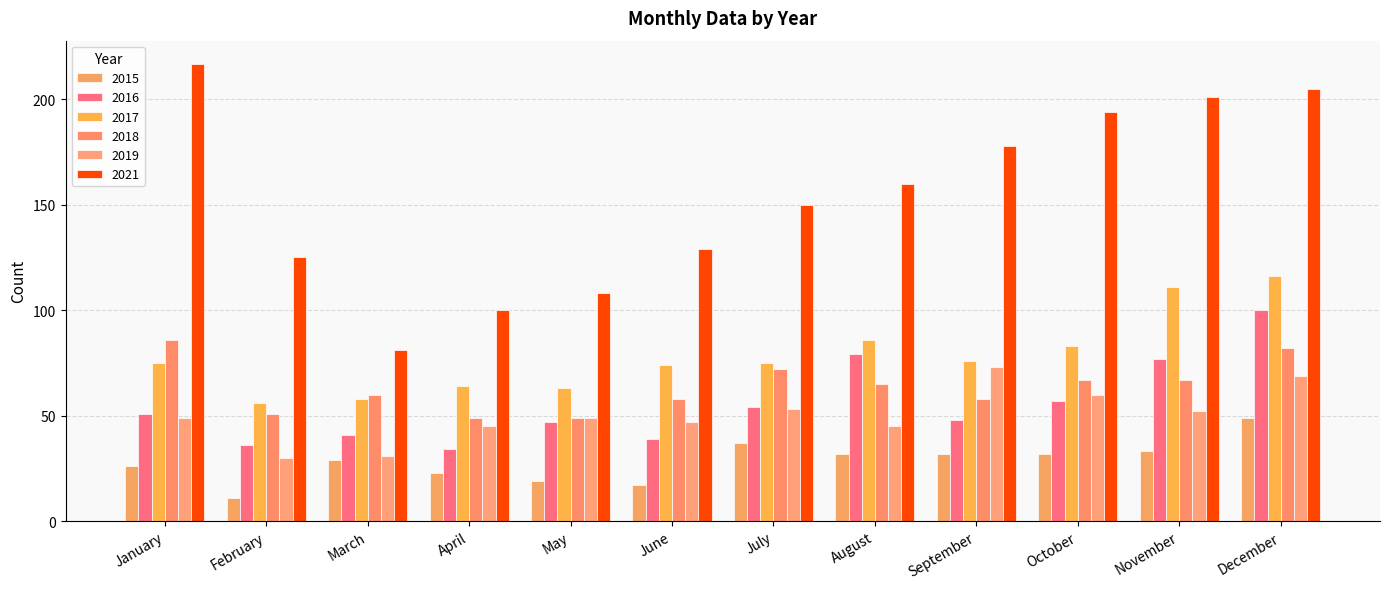

How many groups of bars are there?

12